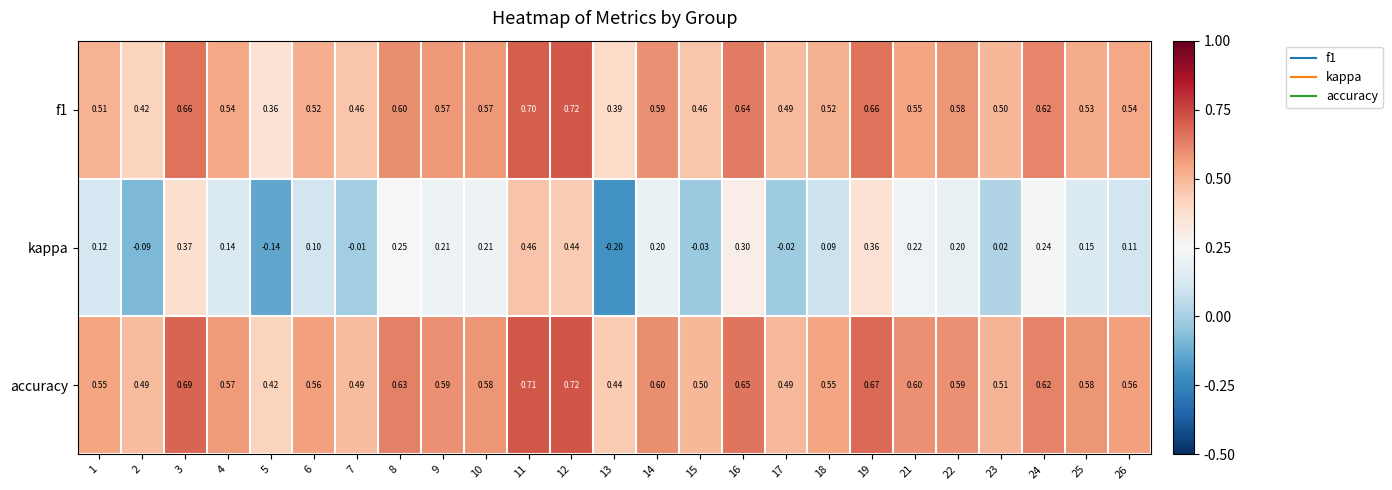

Which series has the largest total across all categories?

accuracy